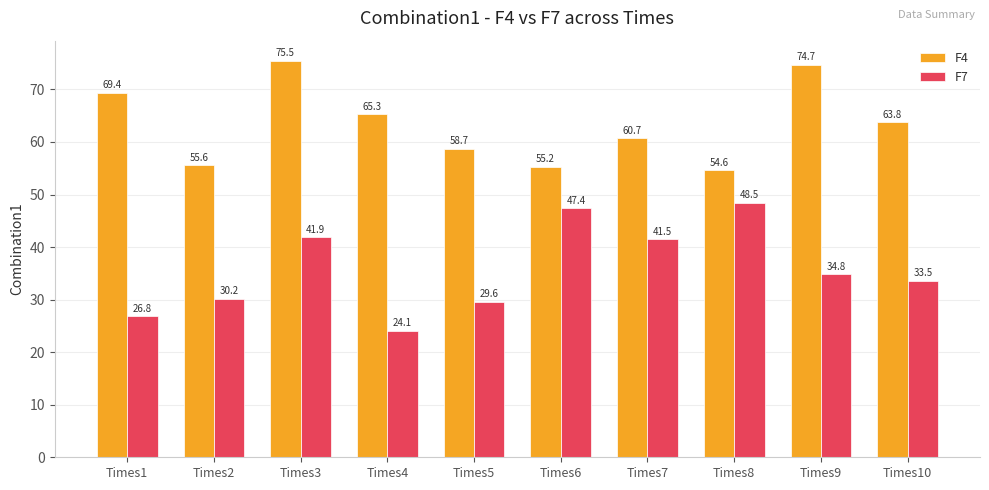

Which series has the widest spread of values?

F7